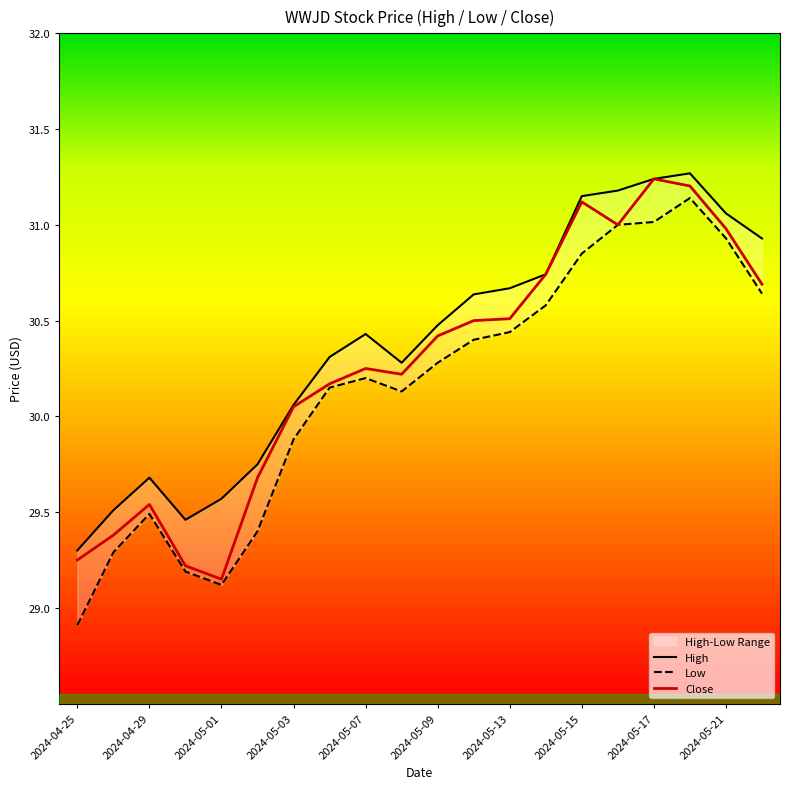

How many interior local valleys does the High series have?

2